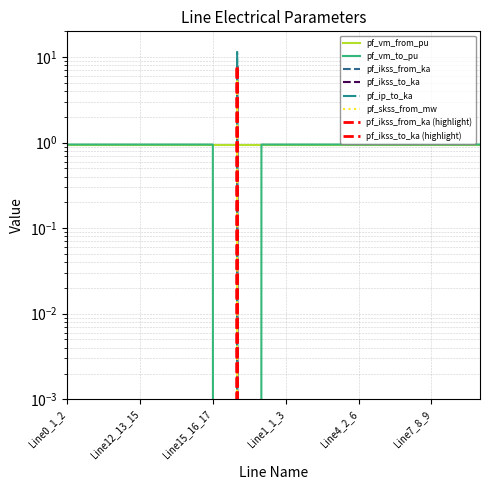

What is the sum of all pf_skss_from_mw values?

12.0